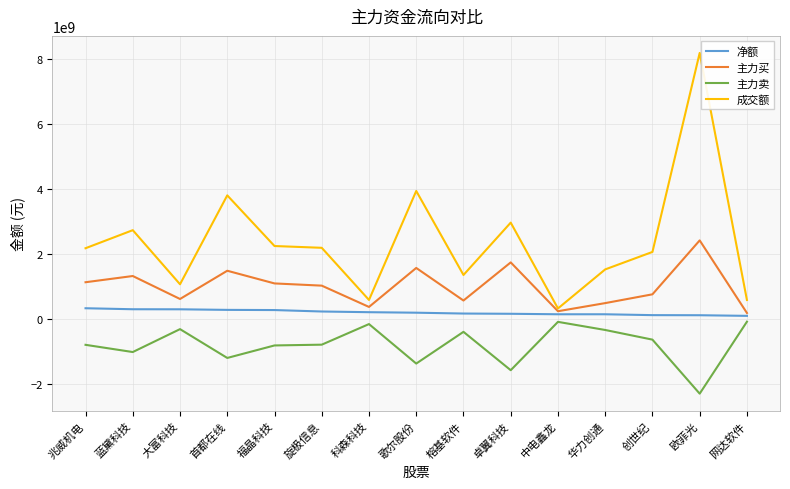

True or false: 净额 and 主力卖 intersect in this chart.

False